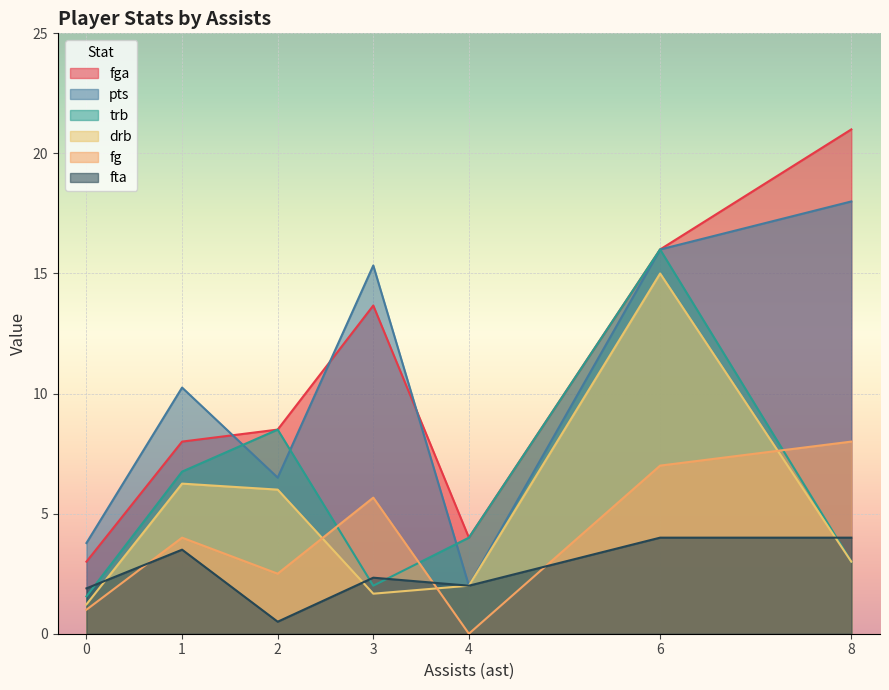

What is the difference between the second highest and minimum values in the fg series?

7.0